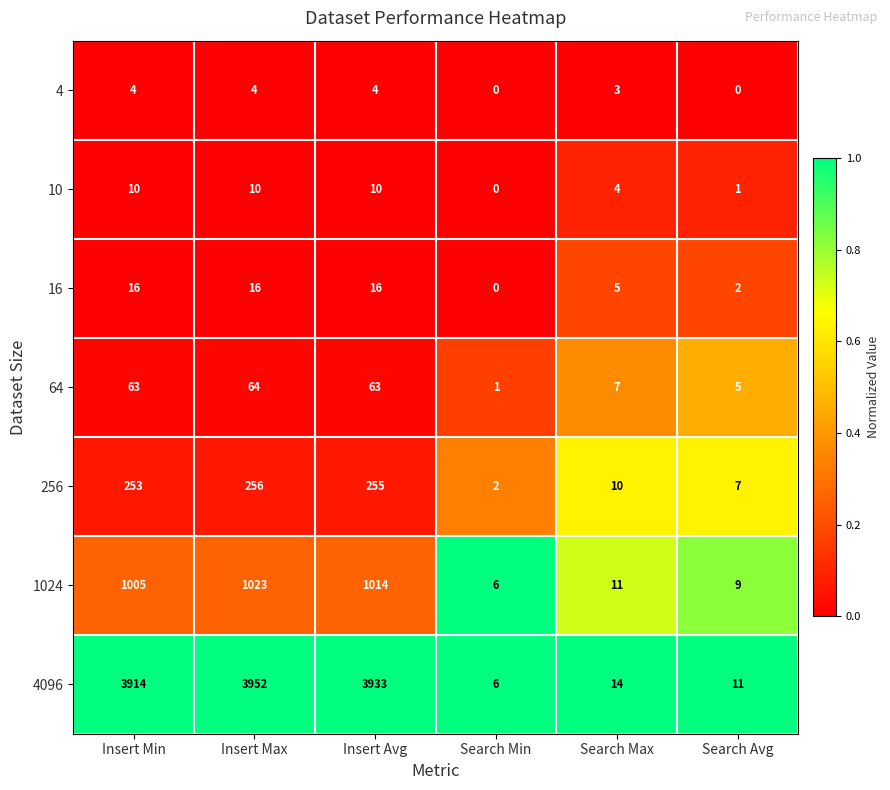

What is the total value across all series at Insert Avg?

5295